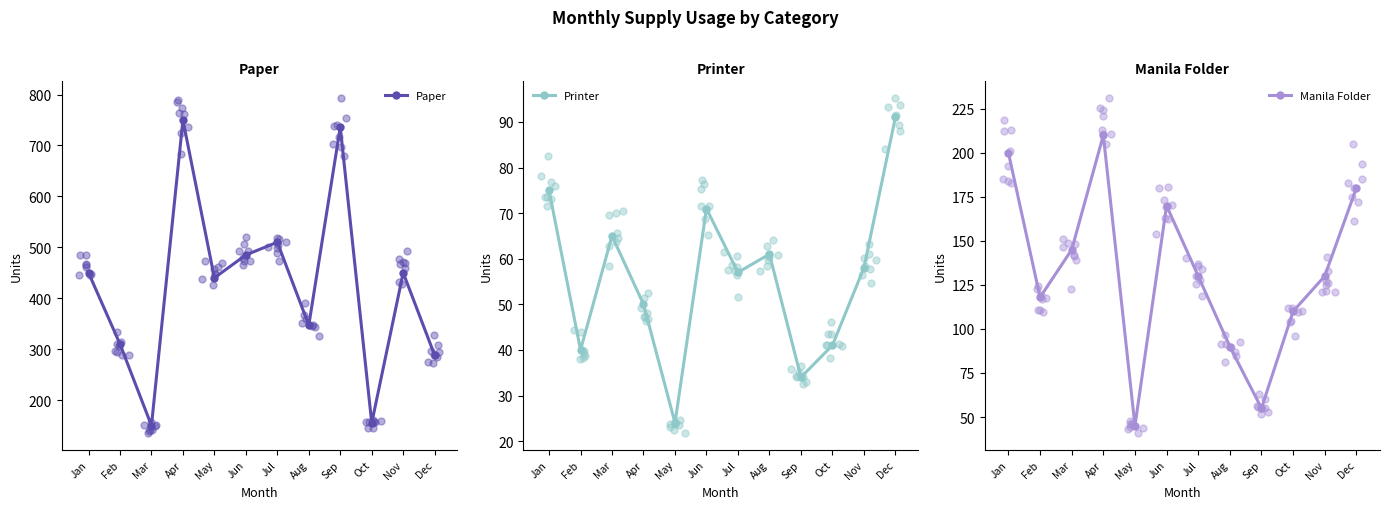

What are all the series names shown in the legend?

Paper, Printer, Manila Folder